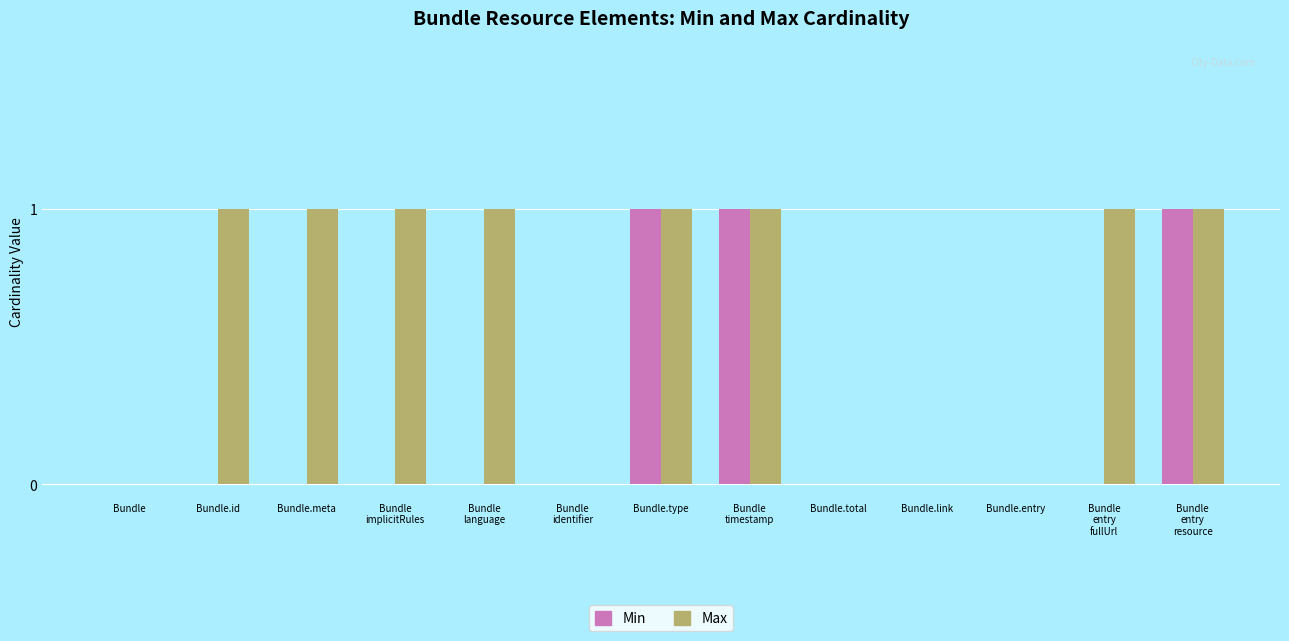

Which series has the largest total across all categories?

Max